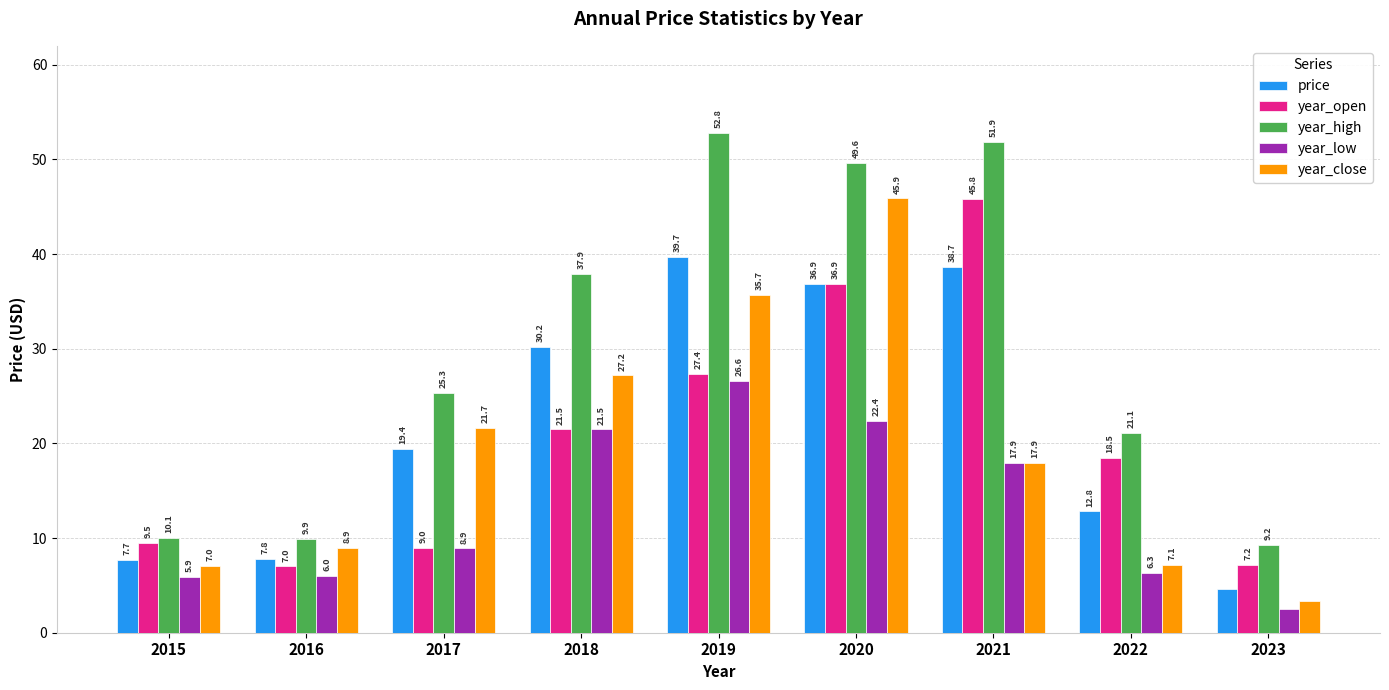

The value of year_open at 2015 is 9.5. True or false?

True